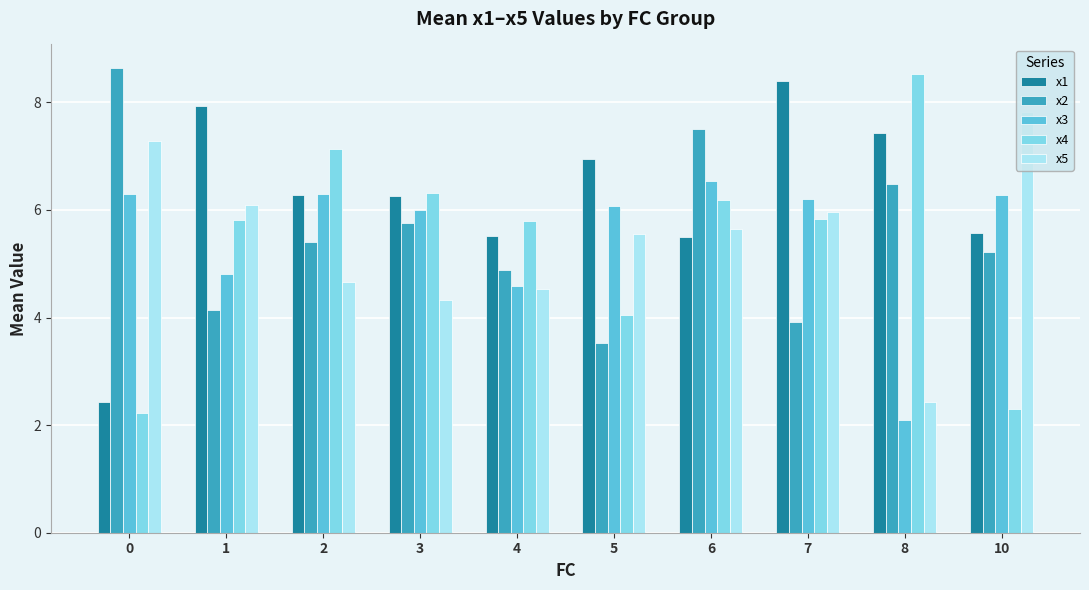

At how many categories does at least one series exceed 8?

3